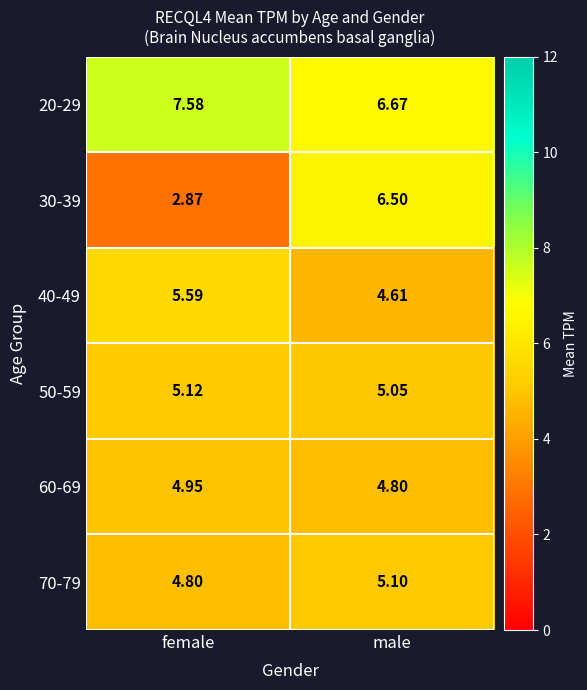

Where is 50-59 nearest to the value 5?

male